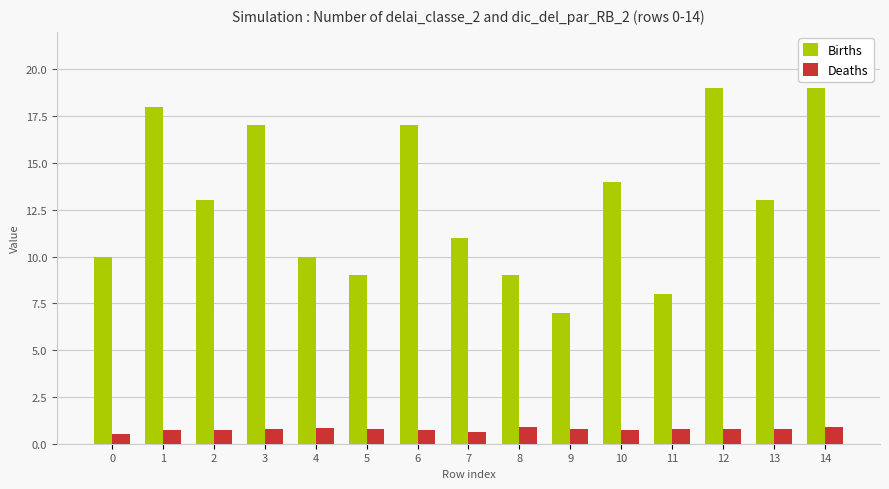

How many groups of bars are there?

15